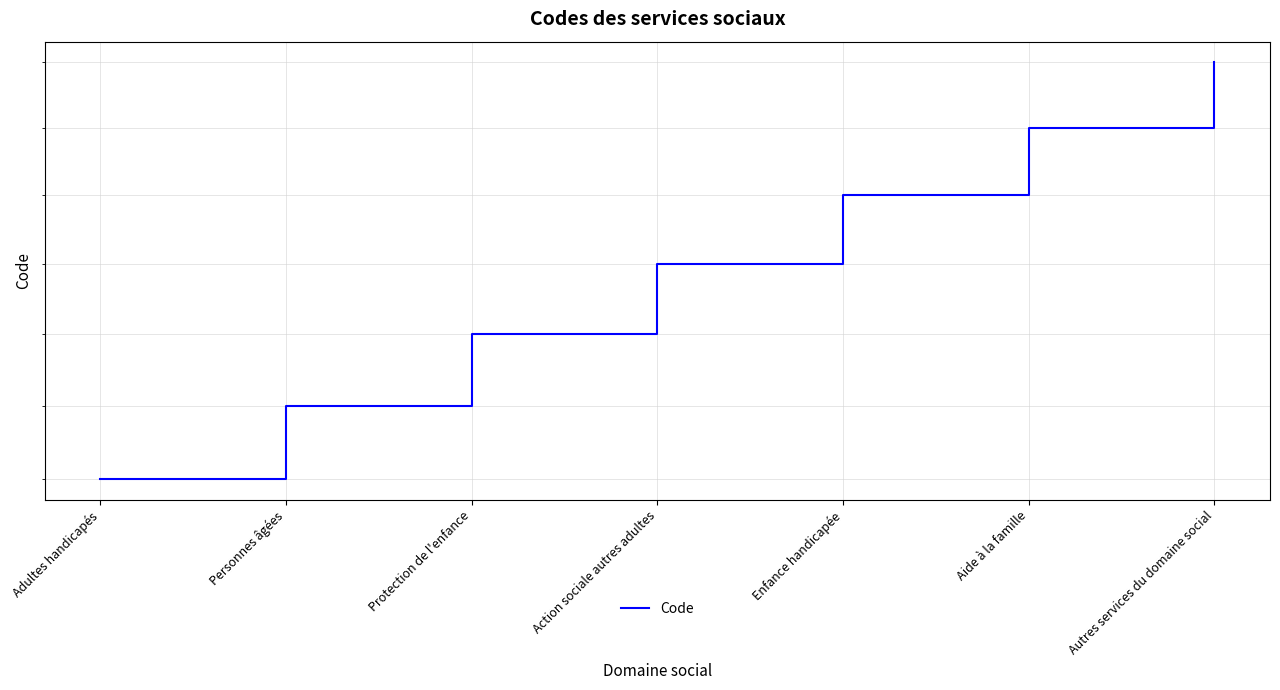

At which category does the chart reach its minimum across all series?

Adultes handicapés